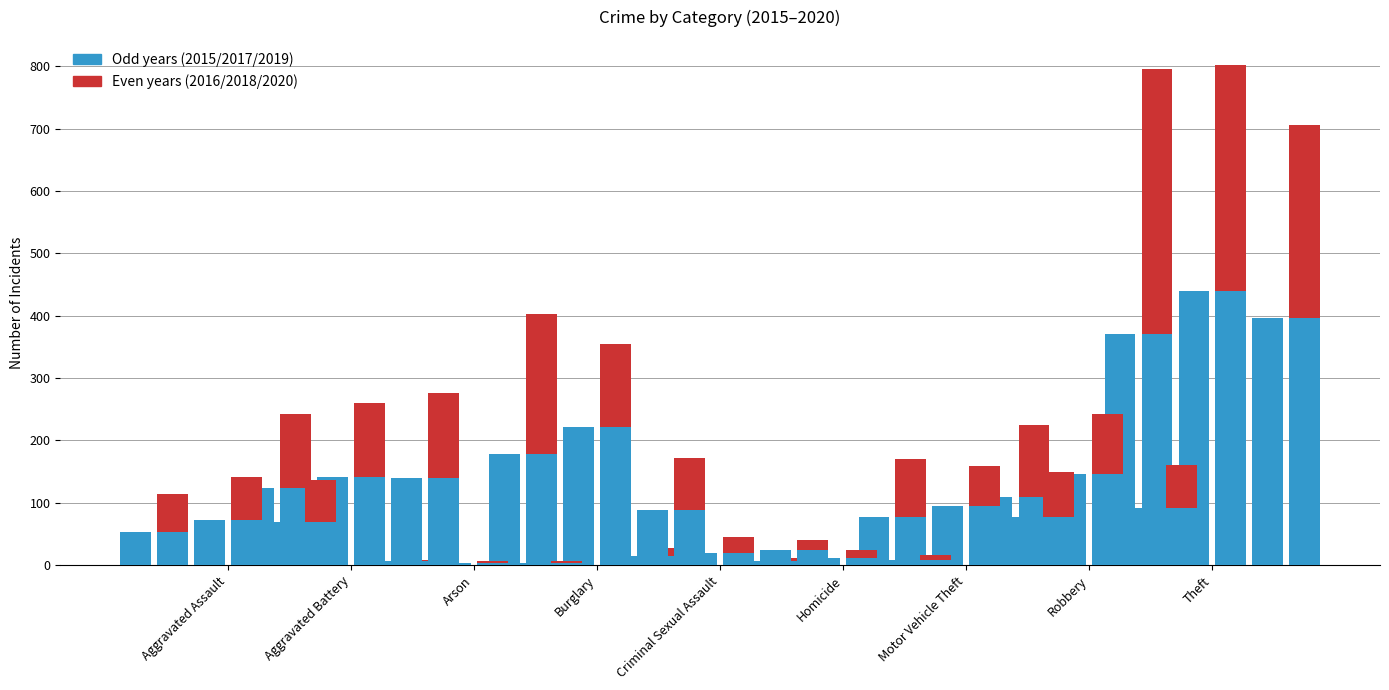

Rank the series at Robbery from highest to lowest value.

2016/2018/2020, 2015/2017/2019